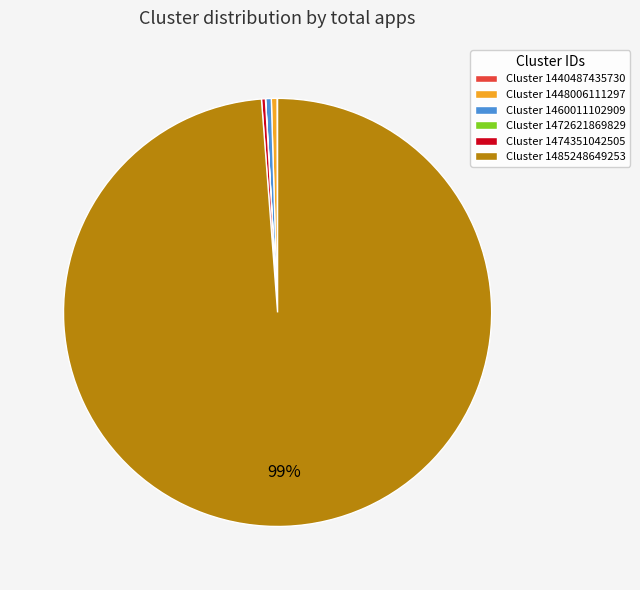

Is it true that Cluster 1460011102909 is 12% of the pie?

False